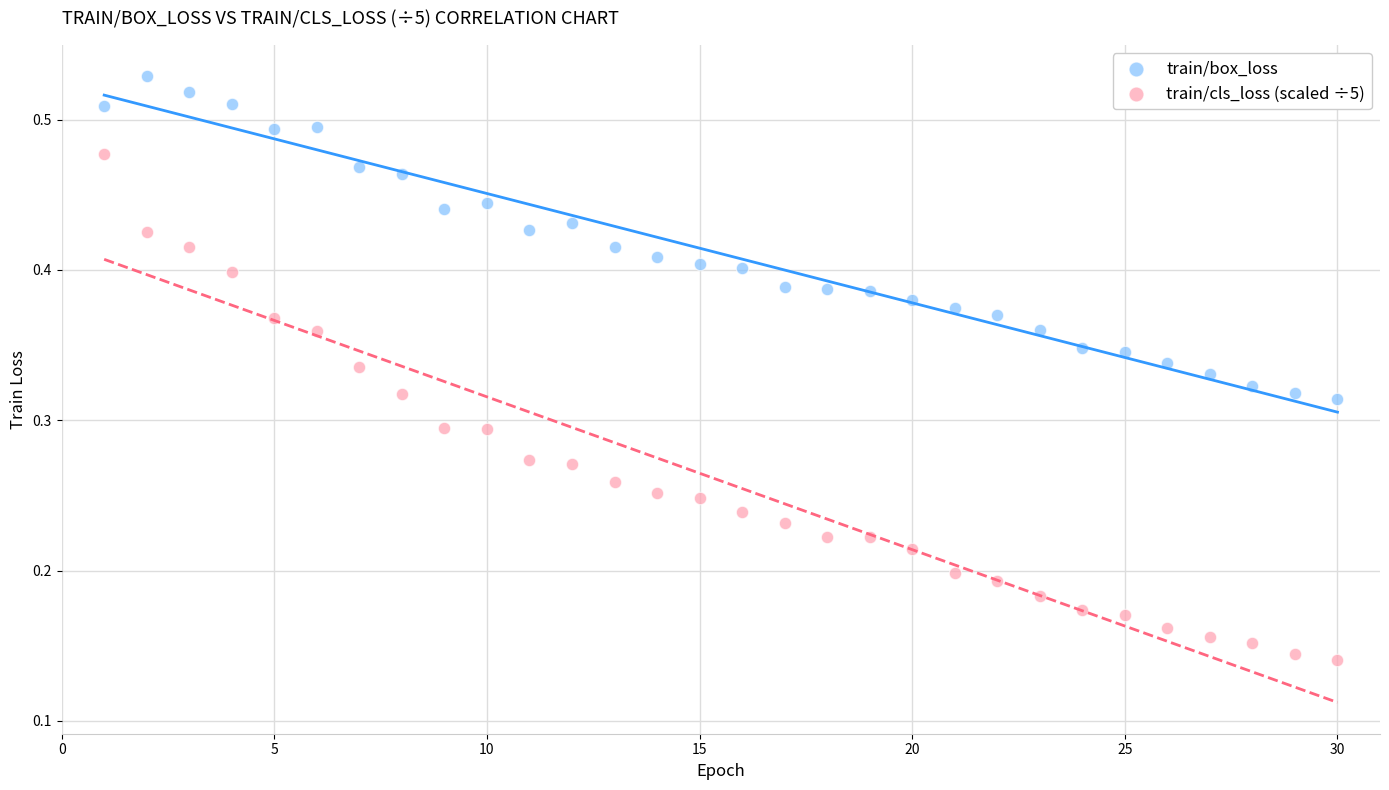

Which series contains the lowest Y value?

train/cls_loss (scaled ÷5)